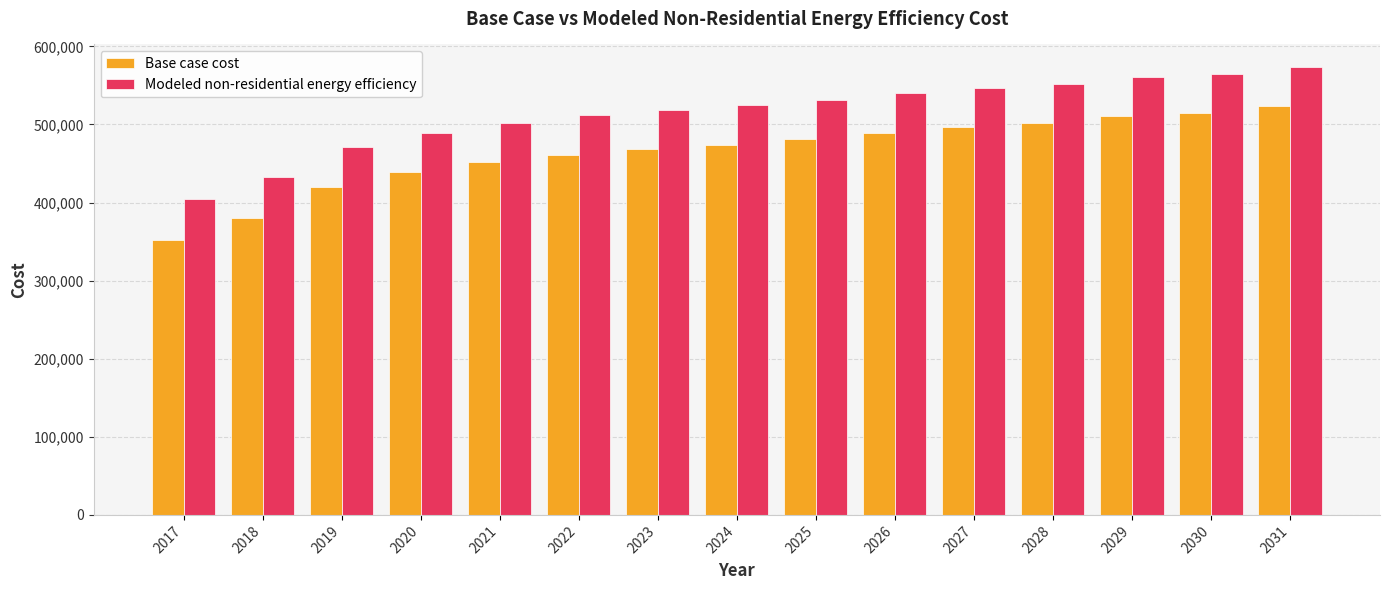

How many bars are there in each group?

2